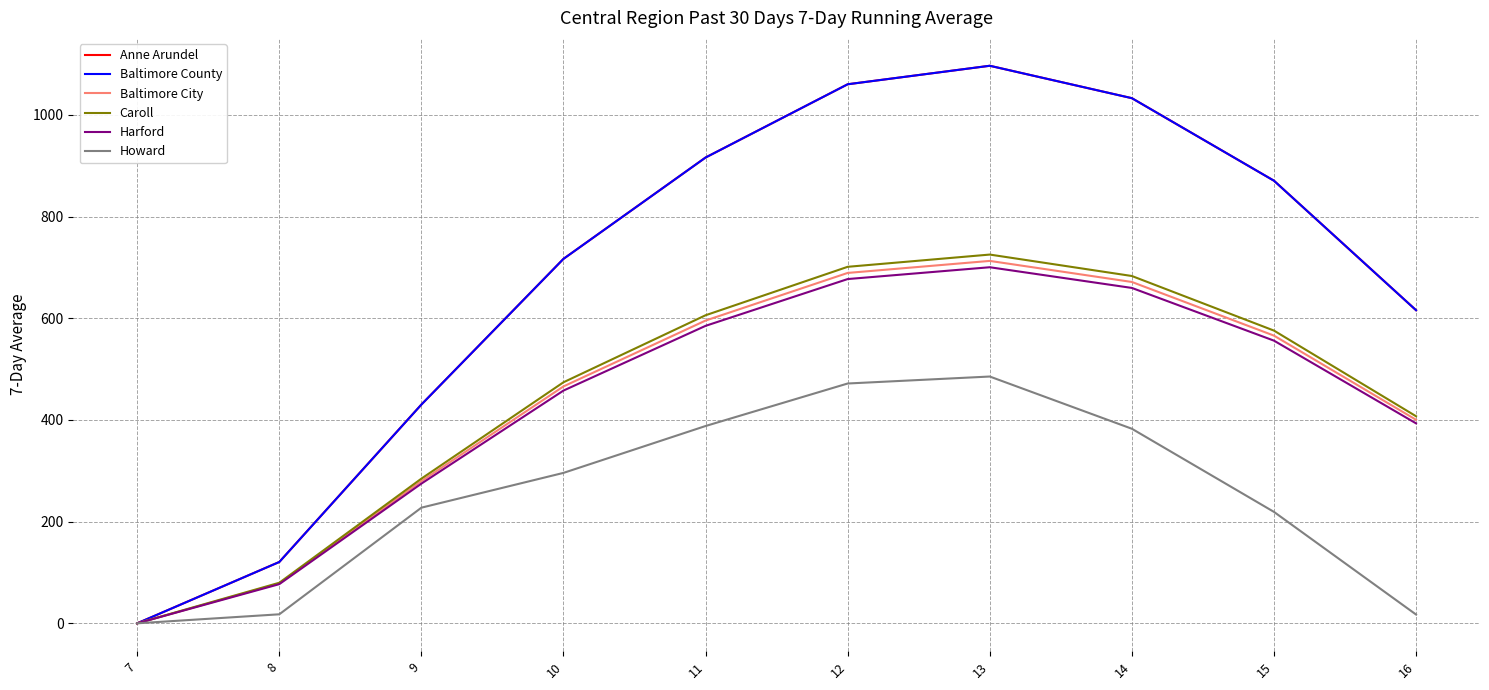

Does the chart display data point markers on the line(s)?

No